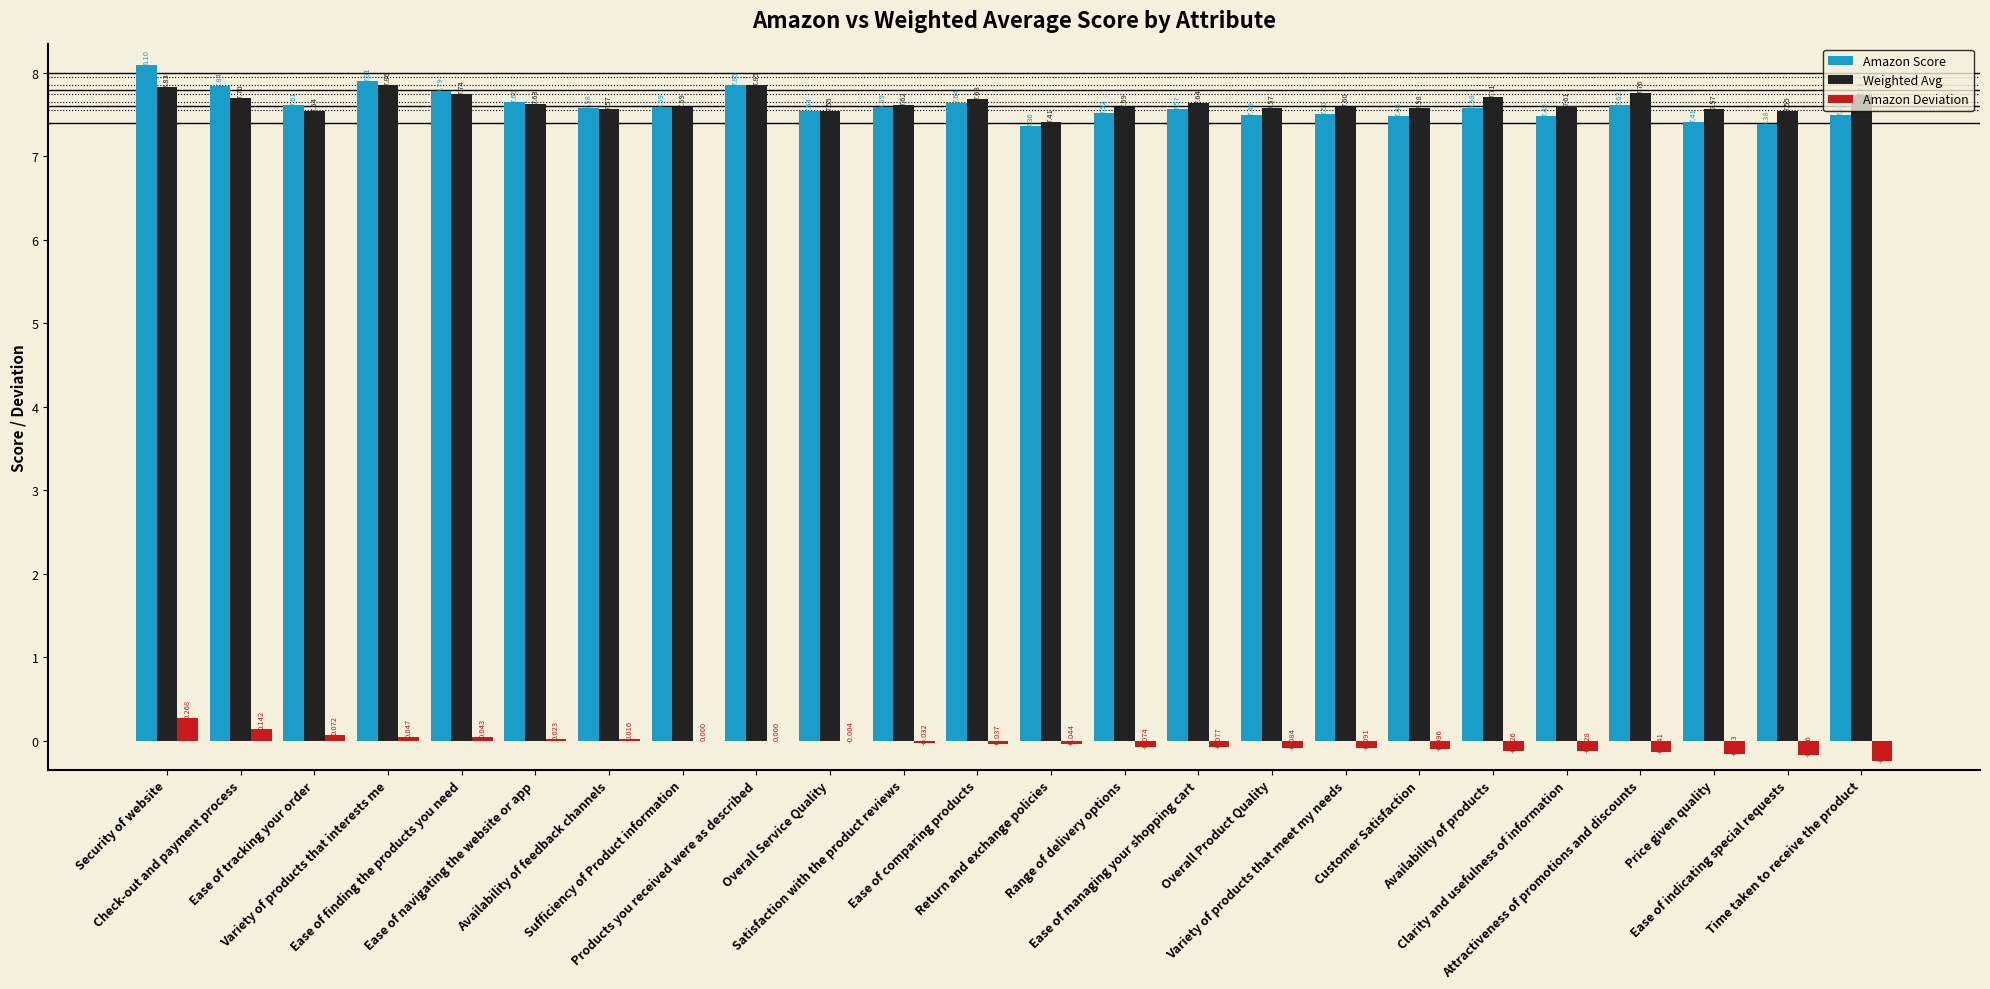

What is the sum of all Amazon Deviation values?

-0.9